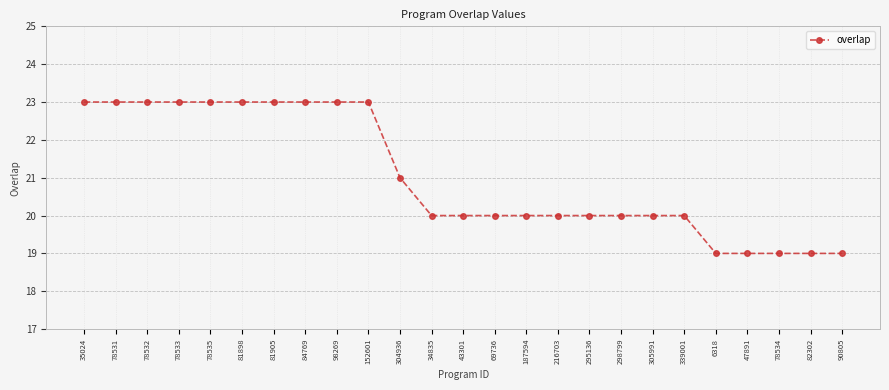

Reading left to right, extract all data points from this chart.

23	23	23	23	23	23	23	23	23	23	21	20	20	20	20	20	20	20	20	20	19	19	19	19	19